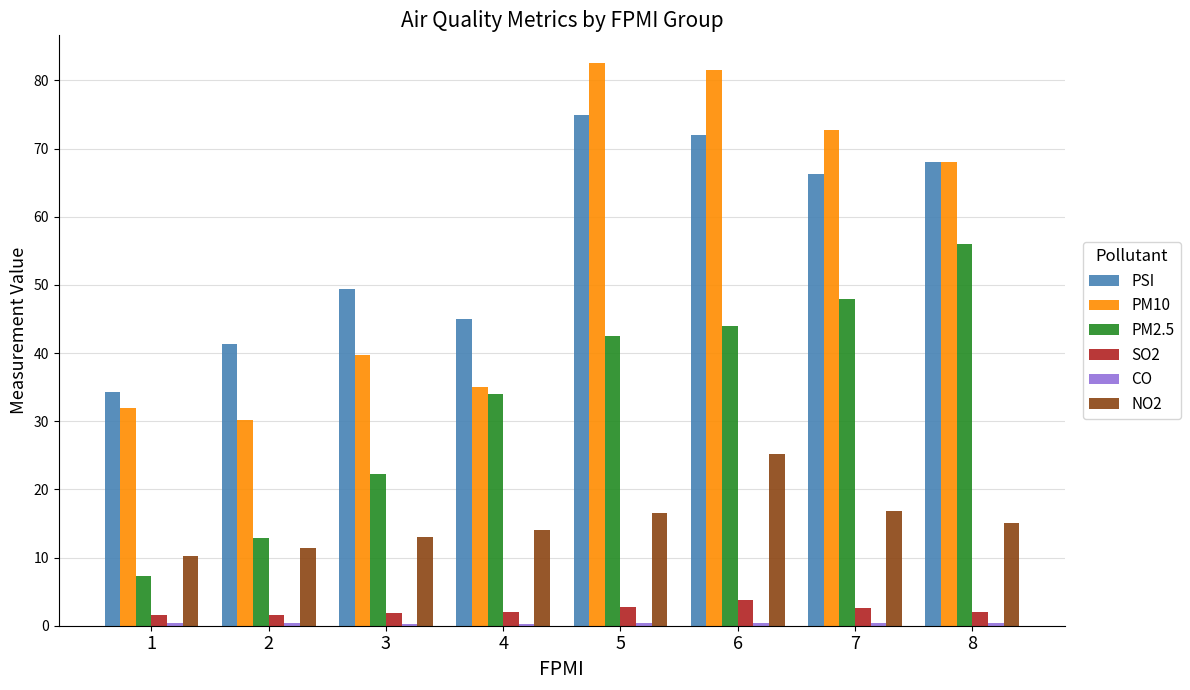

What is the sum of the PSI values at 3 and 2?

90.6